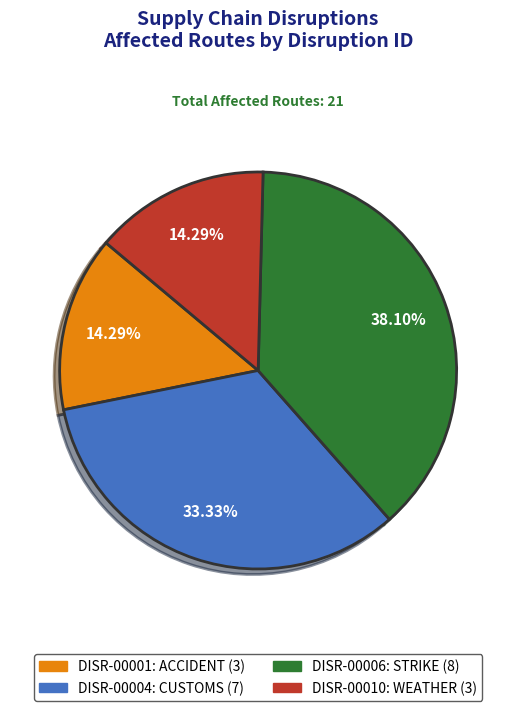

The DISR-00006 slice represents 38% of the pie. True or false?

True